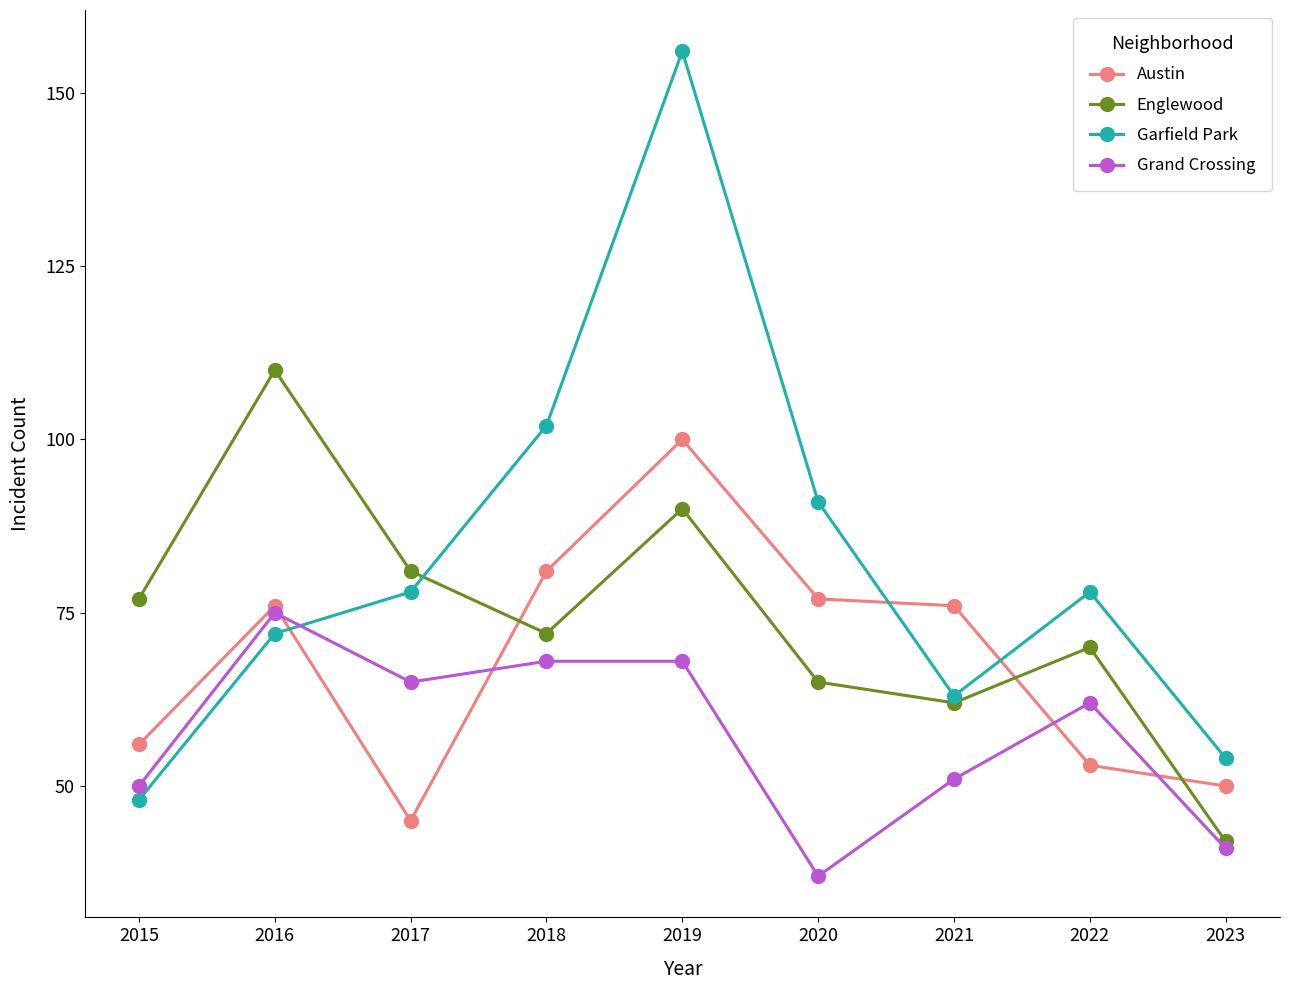

What is the minimum value for Englewood?

42